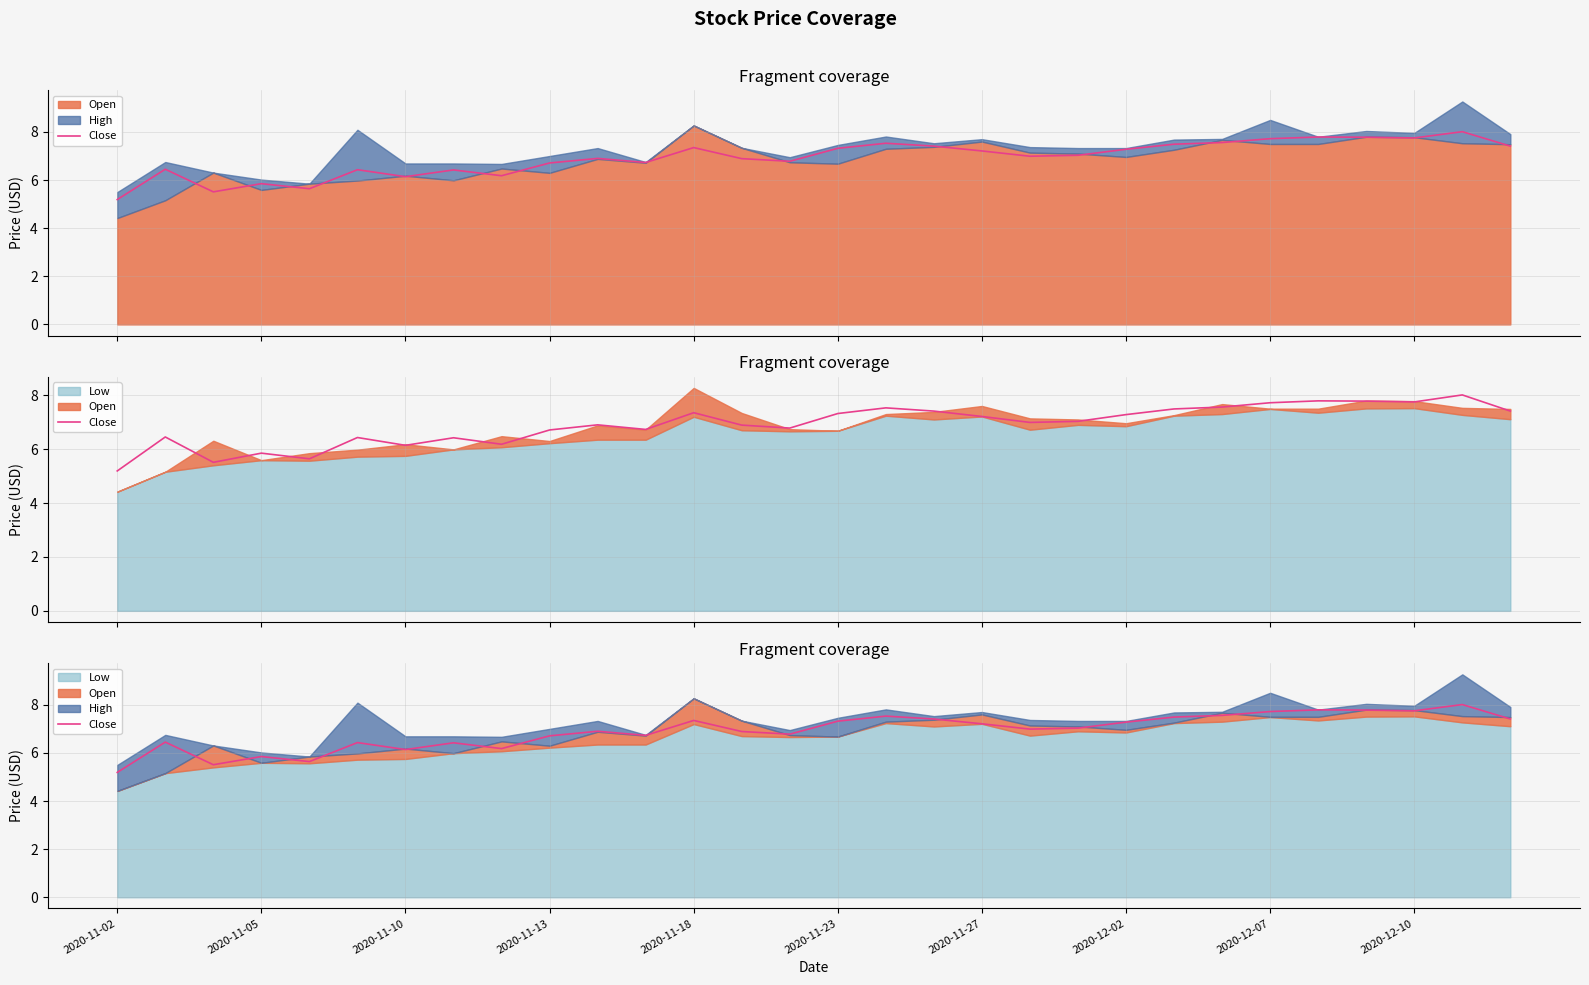

How many lines are shown in the chart?

1